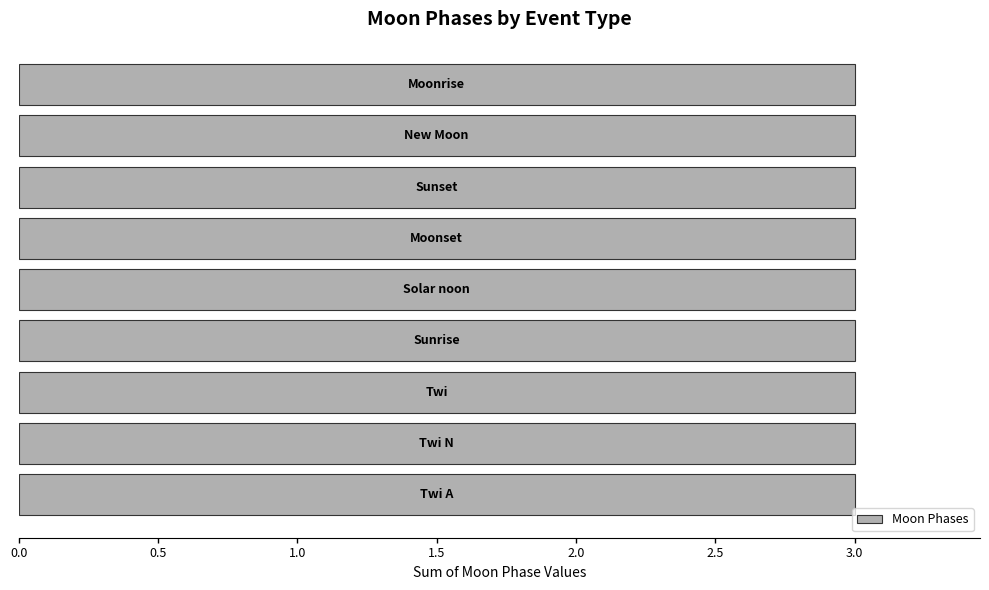

Does the chart contain stacked bars?

No